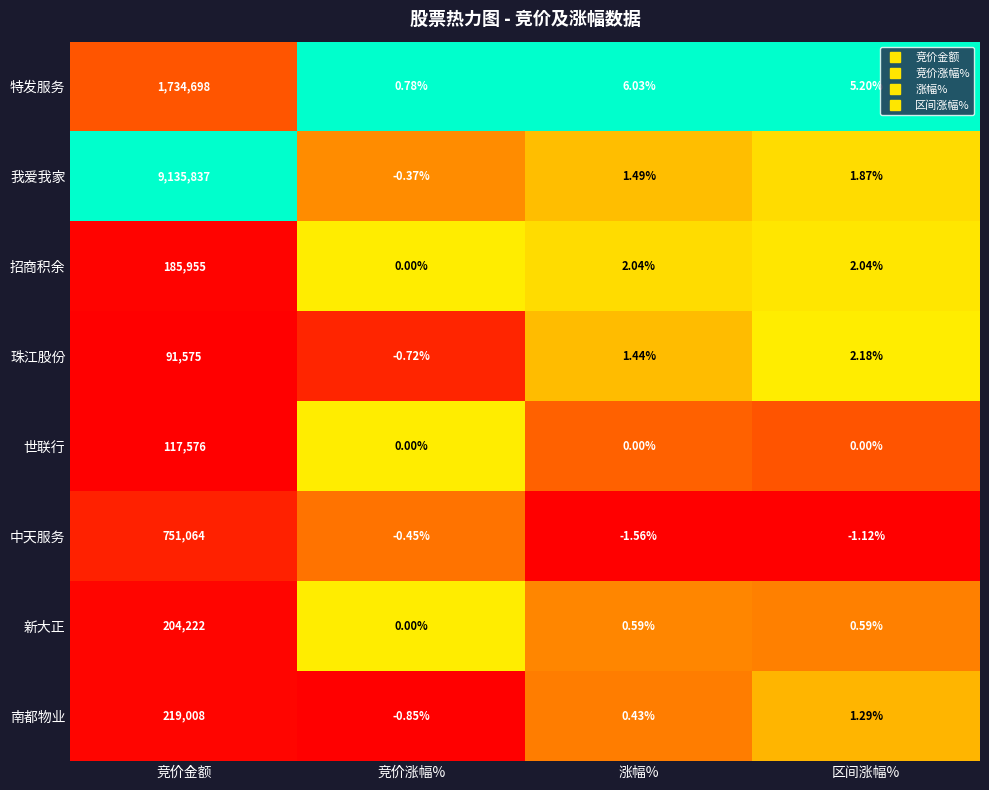

Which series changed the most between 竞价金额 and 竞价涨幅%?

我爱我家